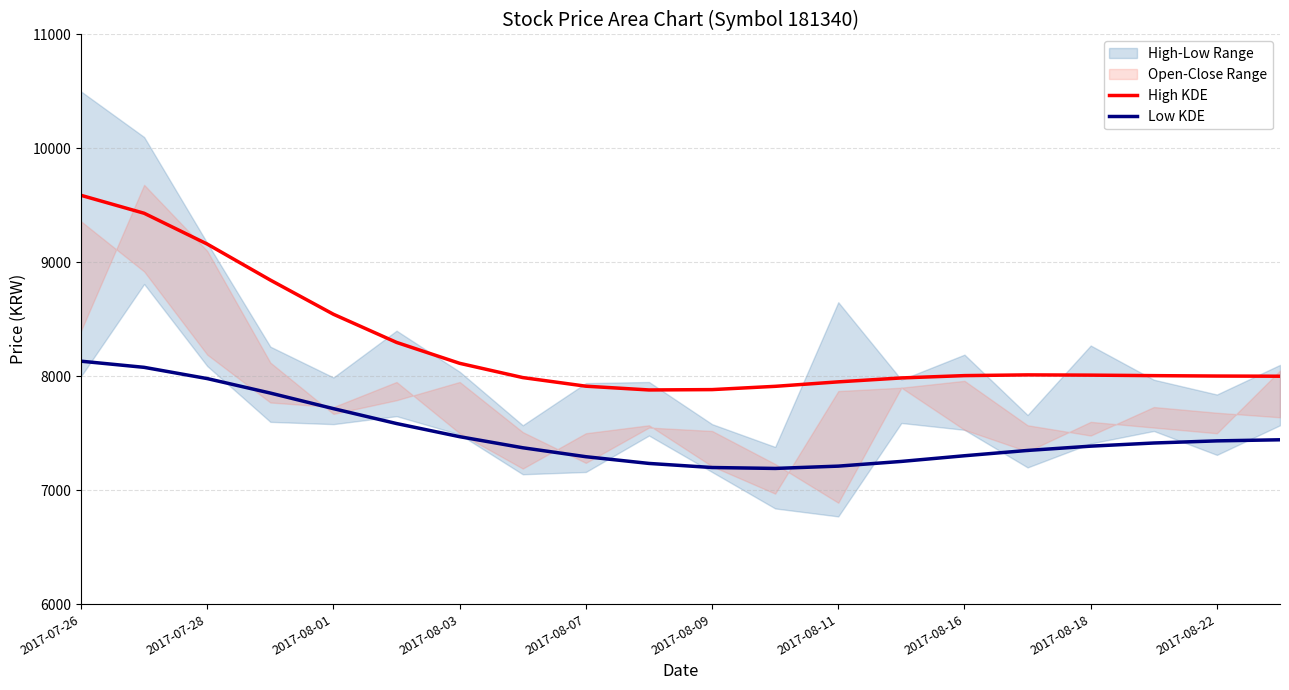

Which series has the widest spread of values?

High KDE